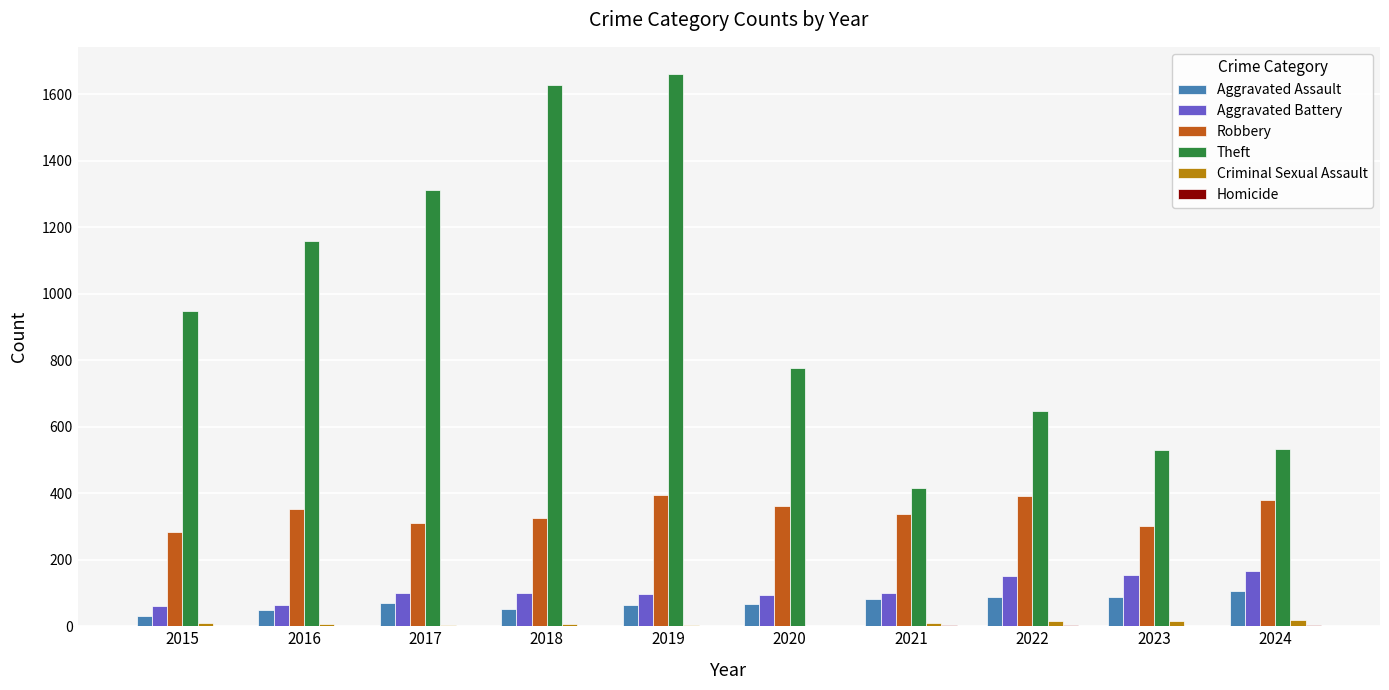

What is the highest value of the Theft series?

1659